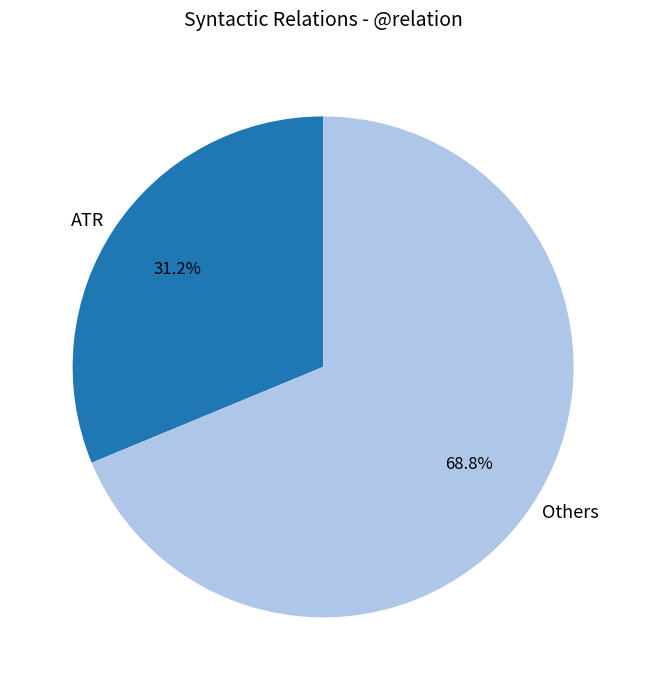

What is the largest slice in the pie chart?

Others